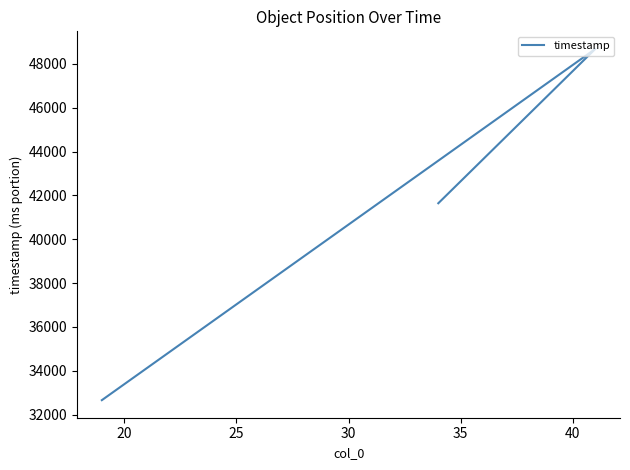

What is the value of the 2nd point from the left?

48687